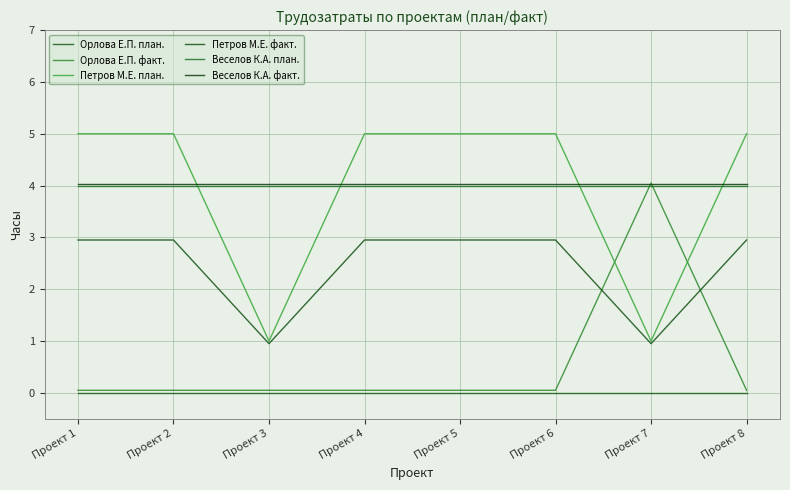

Reading left to right, transcribe all the data shown in this chart.

Орлова Е.П. план.: 0.0	0.0	0.0	0.0	0.0	0.0	0.0	0.0
Орлова Е.П. факт.: 0.1	0.1	0.1	0.1	0.1	0.1	4.0	0.1
Петров М.E. план.: 5.0	5.0	1.0	5.0	5.0	5.0	1.0	5.0
Петров М.E. факт.: 3.0	3.0	0.9	3.0	3.0	3.0	0.9	3.0
Веселов К.А. план.: 4.0	4.0	4.0	4.0	4.0	4.0	4.0	4.0
Веселов К.А. факт.: 4.0	4.0	4.0	4.0	4.0	4.0	4.0	4.0